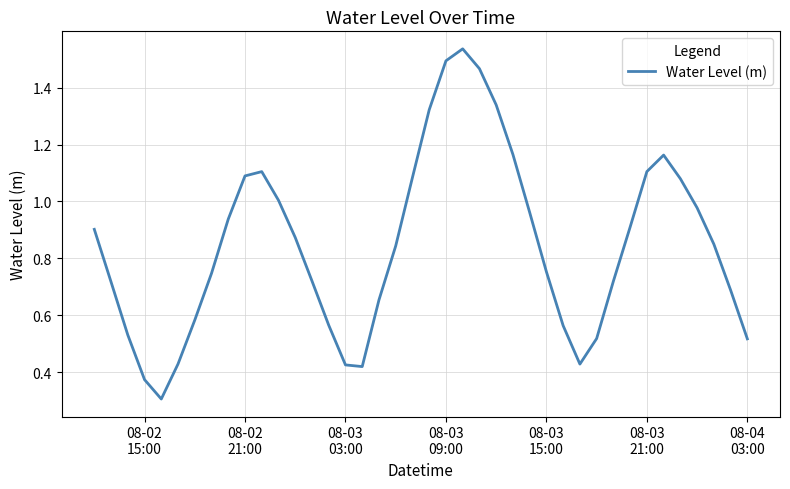

What is the smallest value displayed?

0.3